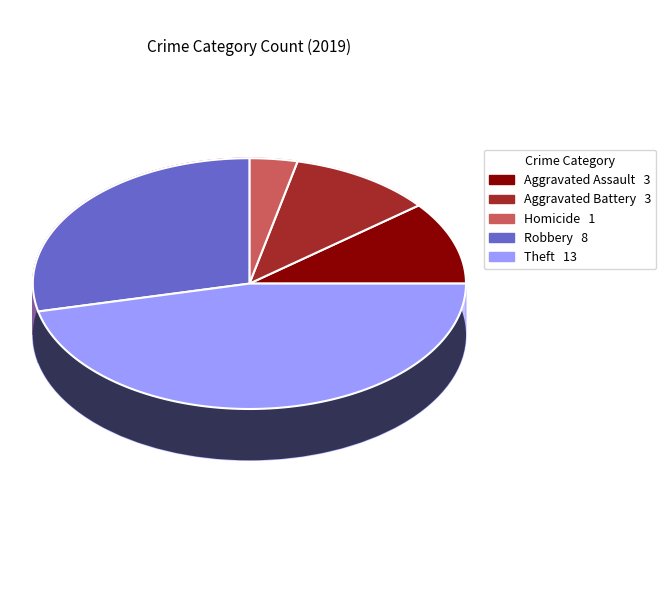

To the nearest percent, what percentage of the pie is Theft?

46%